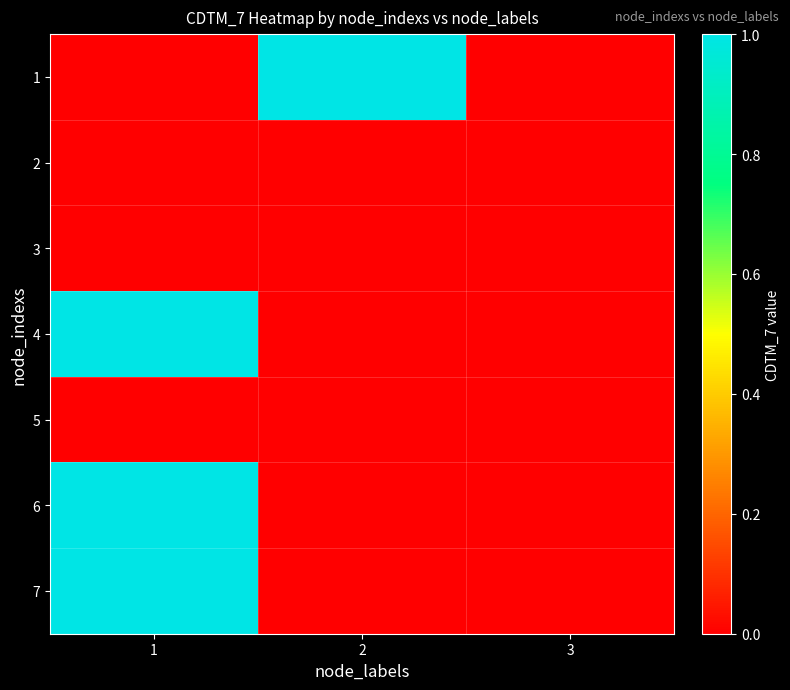

Rank the series at 1 from lowest to highest value.

1, 2, 3, 5, 4, 6, 7